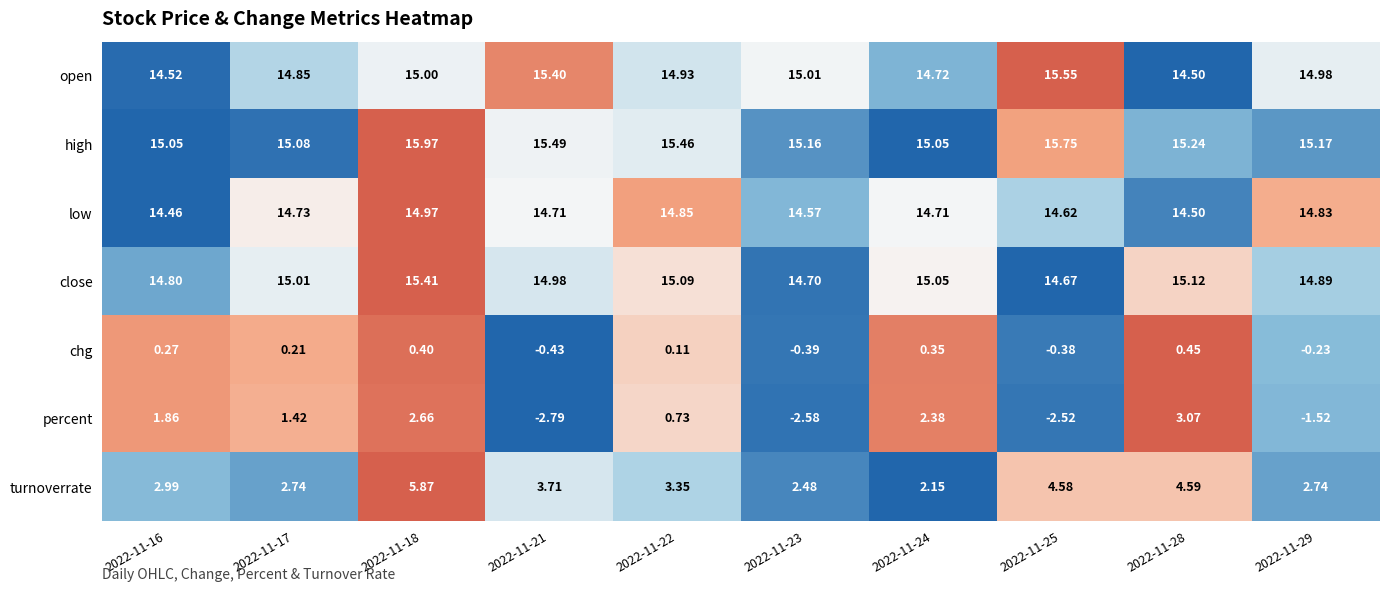

At which category is the sum across all series the highest?

2022-11-18